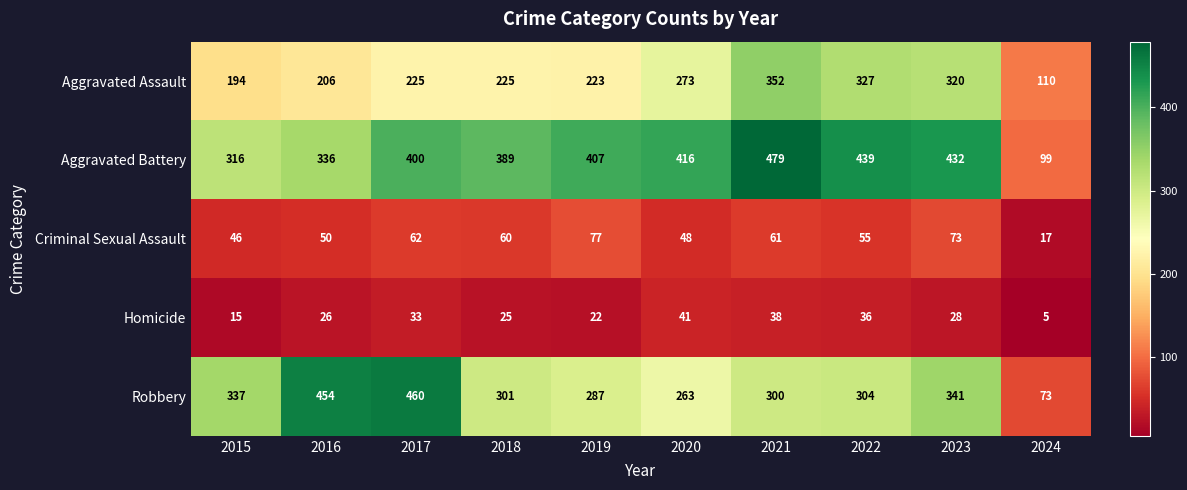

List the labels in order of Homicide value, smallest first.

2024, 2015, 2019, 2018, 2016, 2023, 2017, 2022, 2021, 2020